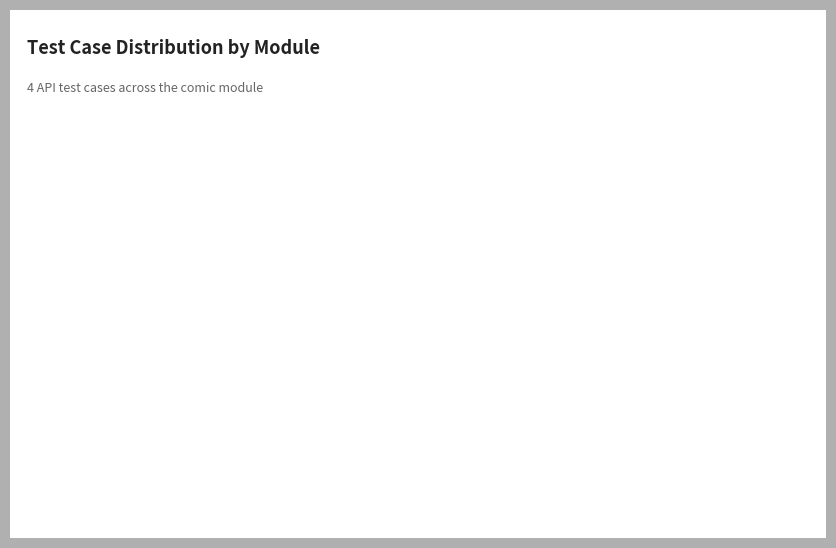

Rank the categories by value from highest to lowest.

相关推荐, 快速评论词, 漫画评论, 漫画详情页